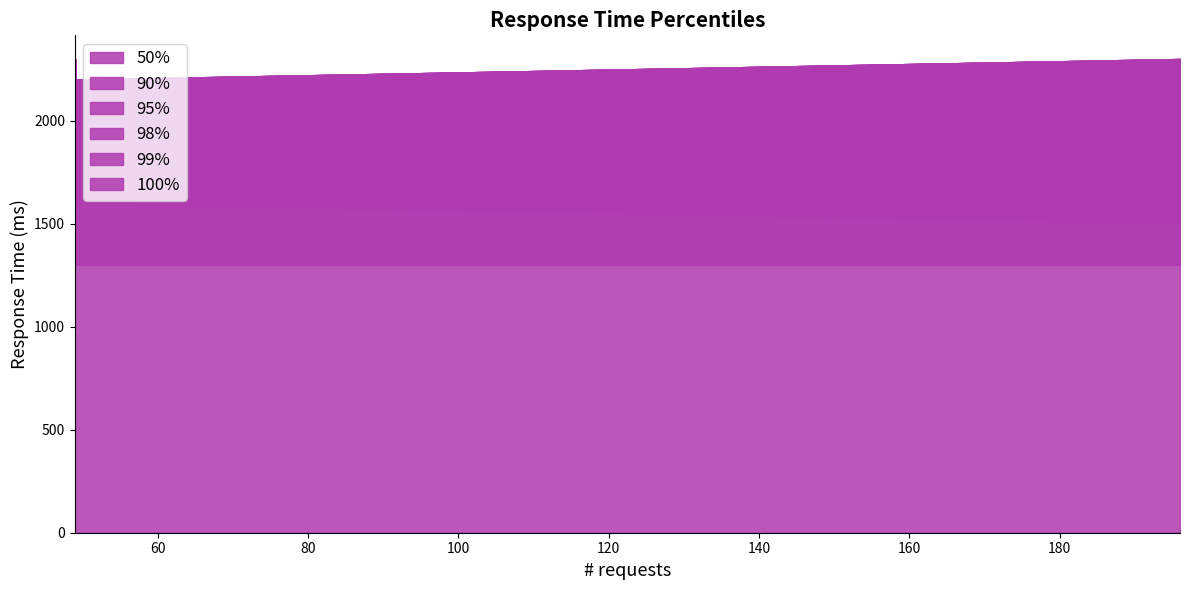

What is the maximum value for 95%?

2000